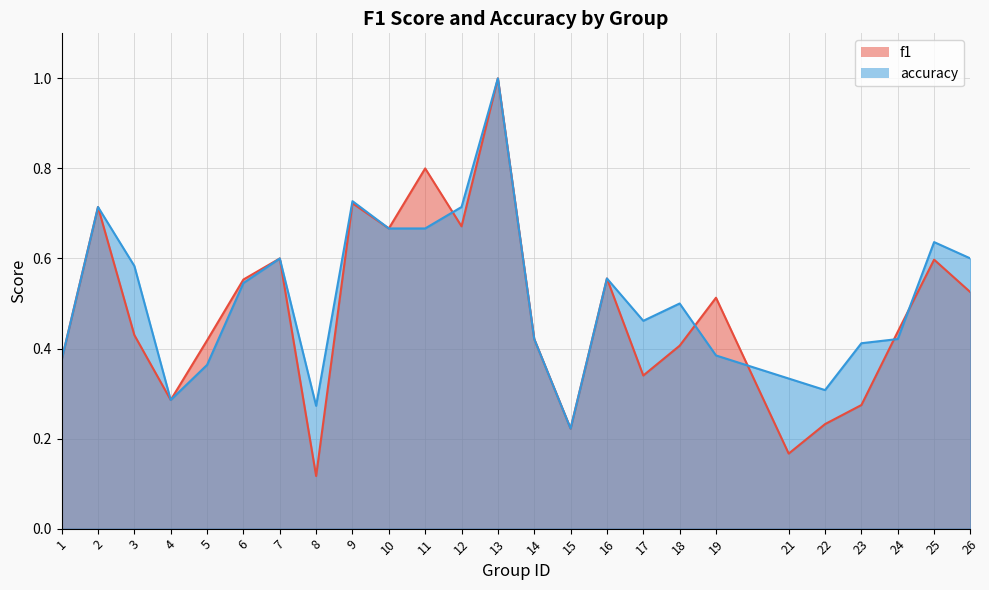

At which category is the sum across all series the highest?

13